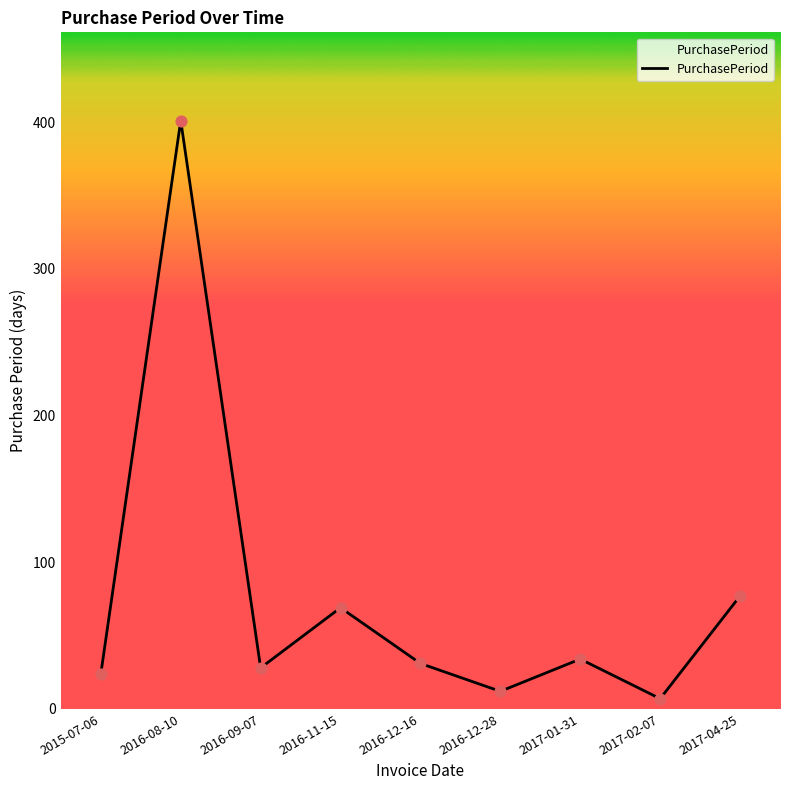

Between 2017-01-31 and 2016-08-10, which is larger?

2016-08-10